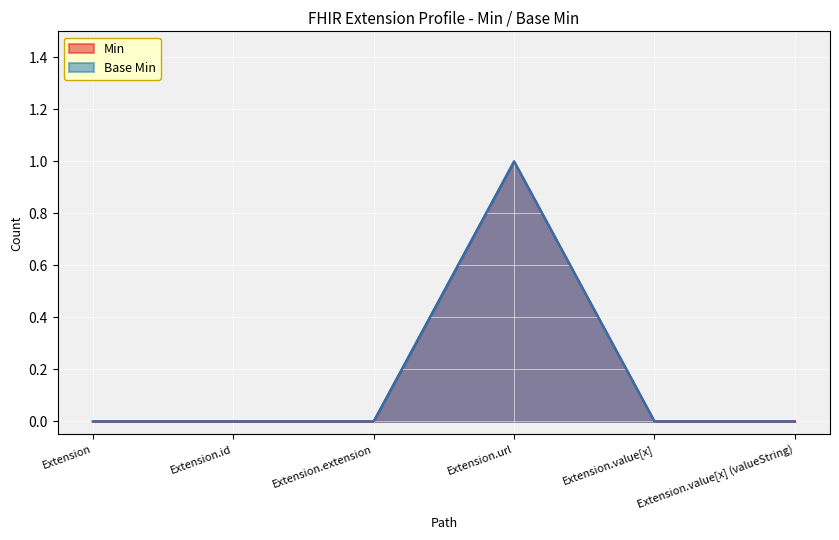

List the series in order of their peak value, lowest first.

Min, Base Min